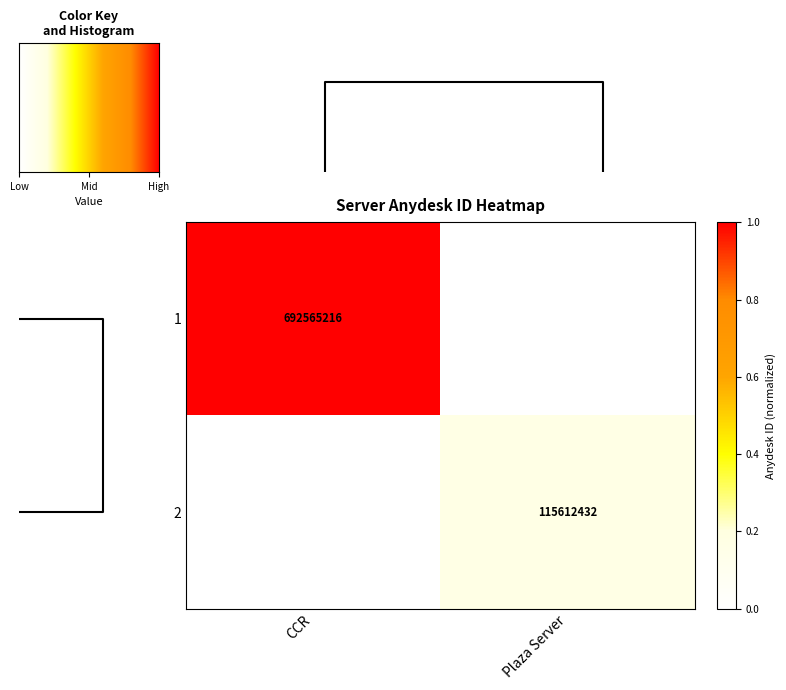

True or false: 1 has a value of 453651482 at CCR.

False